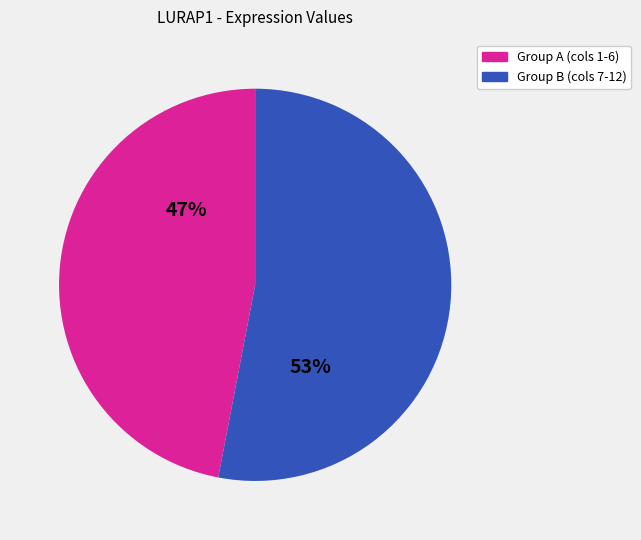

Does any single category account for the majority?

Yes